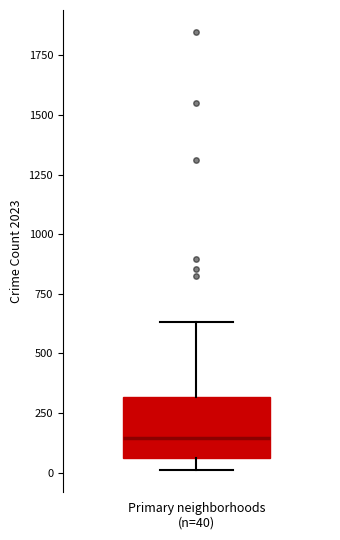

Where does the upper whisker of the box for Primary neighborhoods (n=40) end on the y-axis? The values are not printed on the chart, so give them approximately, as read against the axis.

650